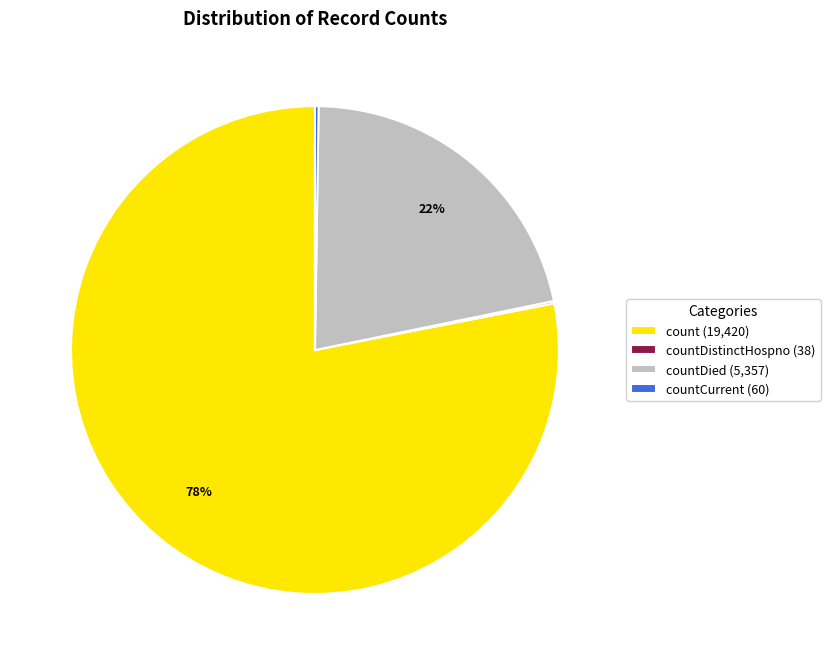

To the nearest percent, what is the average slice percentage?

25%